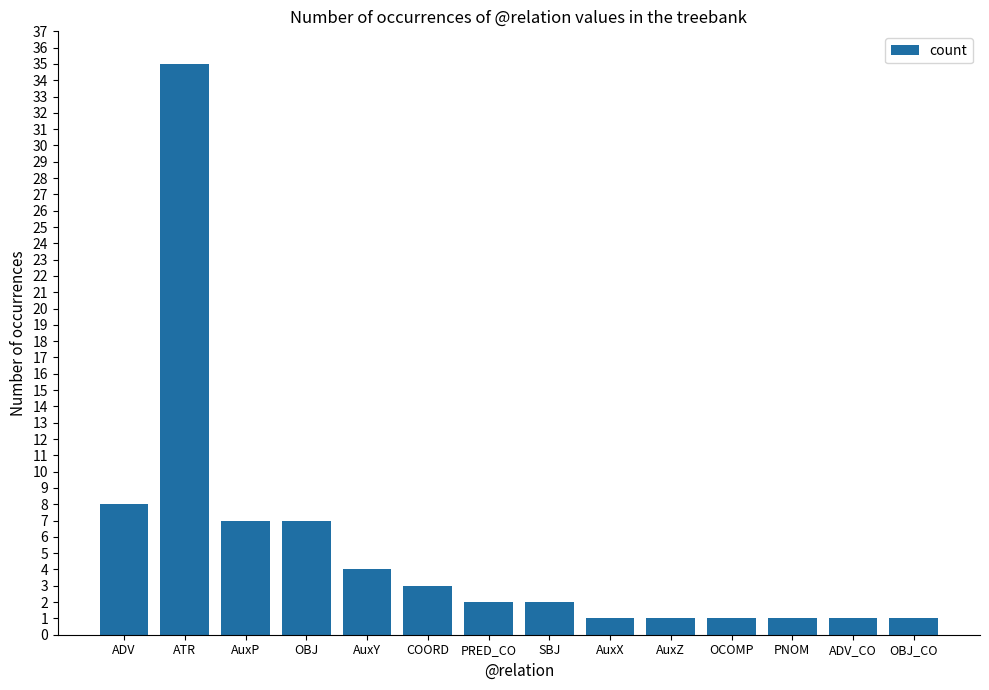

What is the label of the 10th bar from the left?

AuxZ